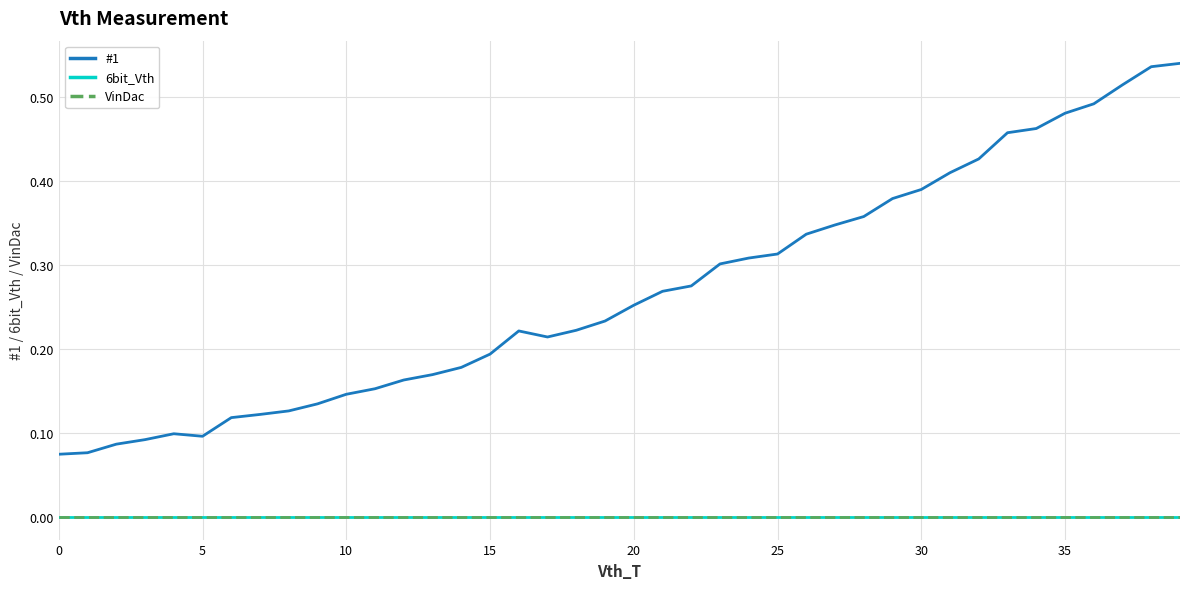

Does the chart display data point markers on the line(s)?

No